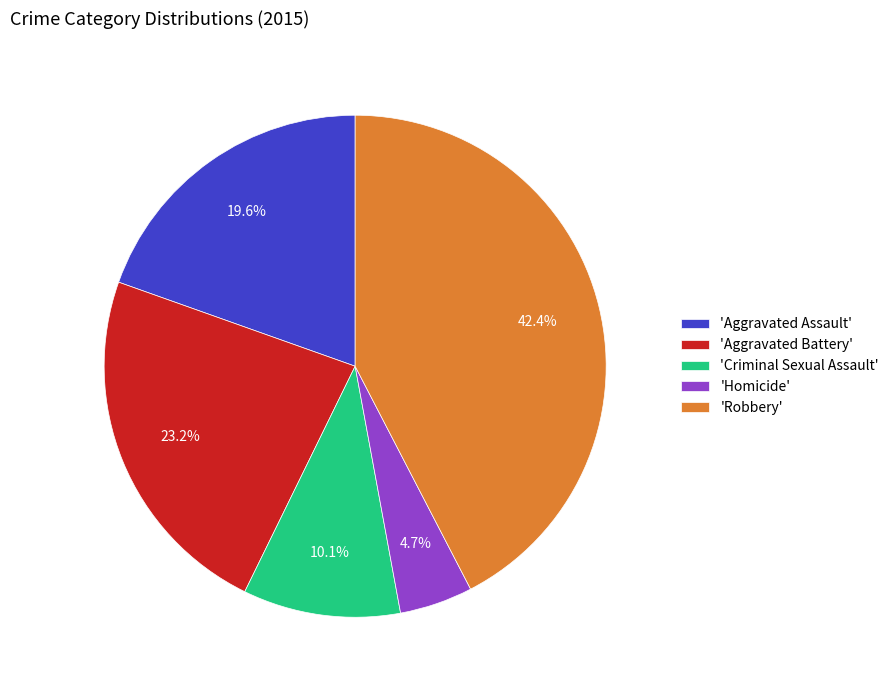

How many slices are in this pie chart?

5